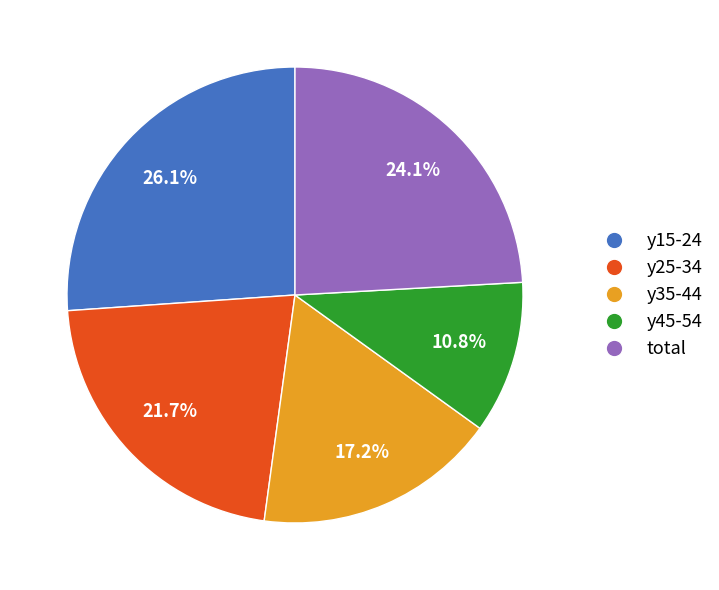

Between y25-34 and total, which is larger?

total